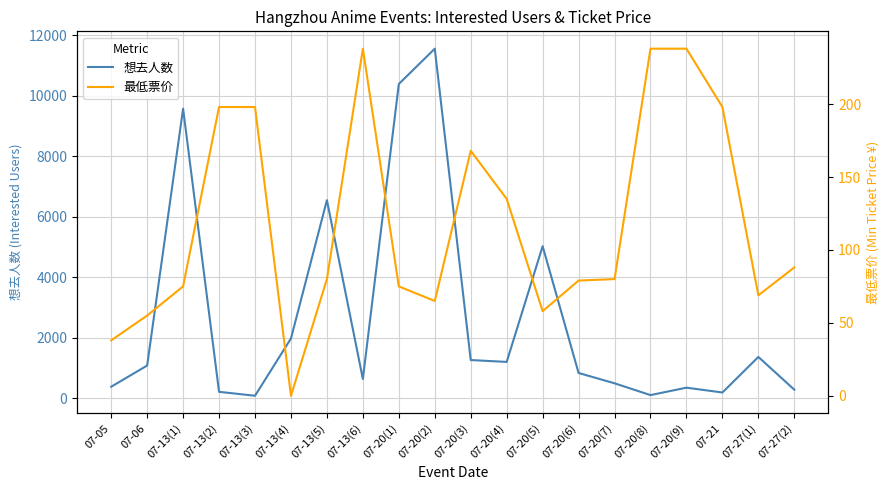

Which category has the highest value across all series?

07-20(2)